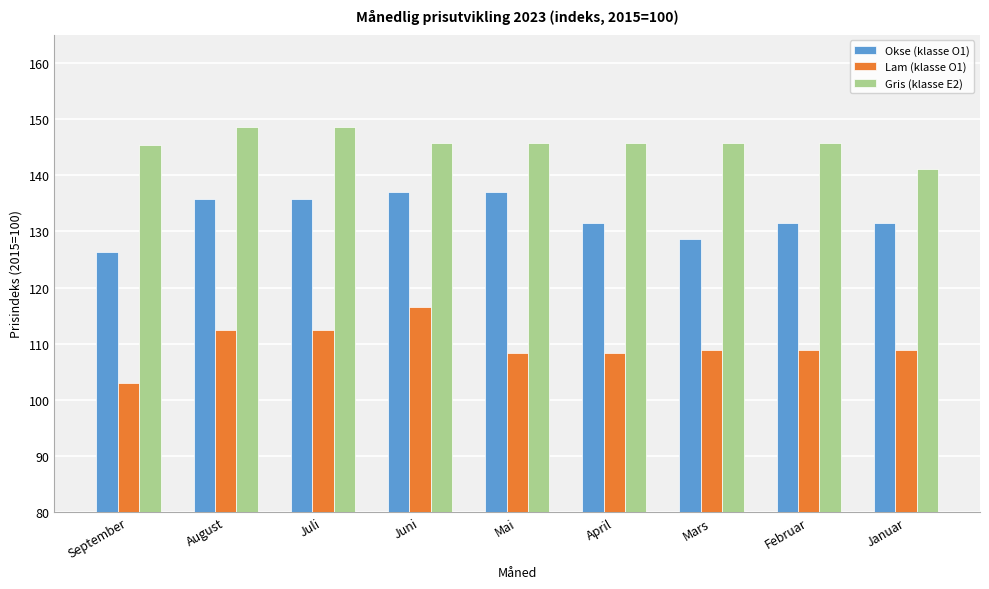

The value of Lam (klasse O1) at Juli is 112.3. True or false?

True